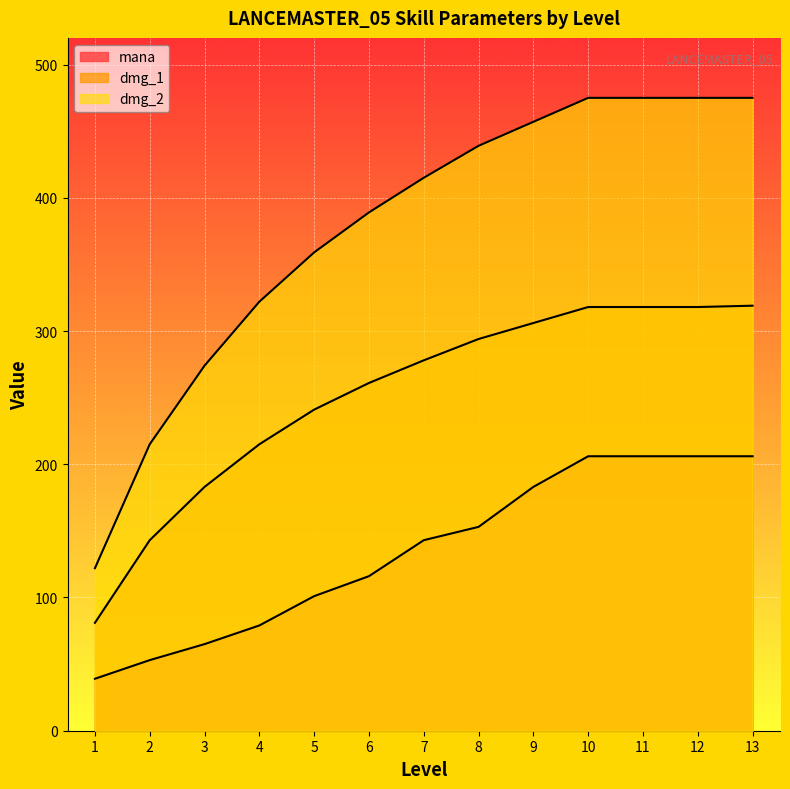

Which series has the largest total across all categories?

dmg_2